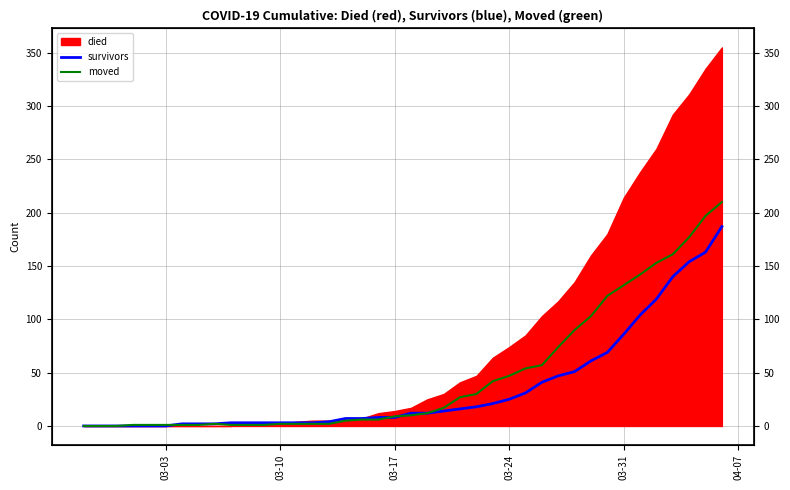

How many lines are shown in the chart?

2